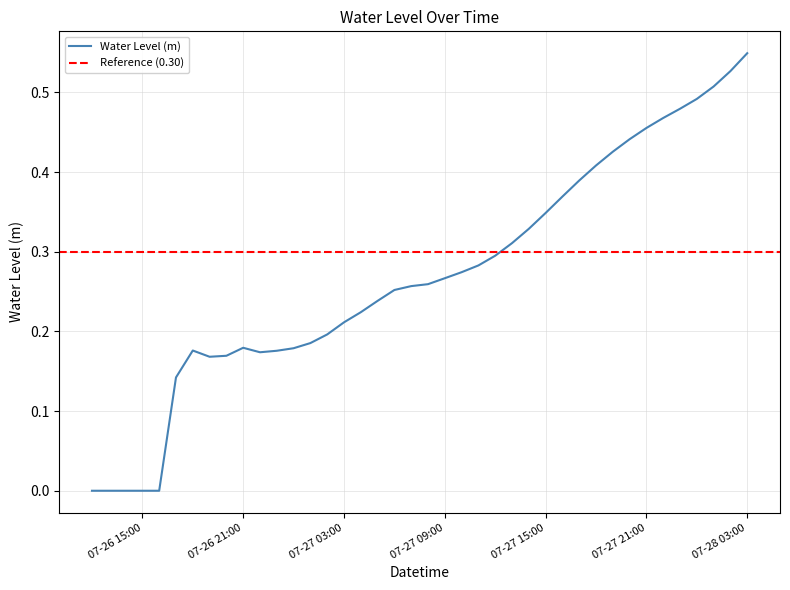

Which category has the highest value in the Water Level (m) series?

07-28 03:00